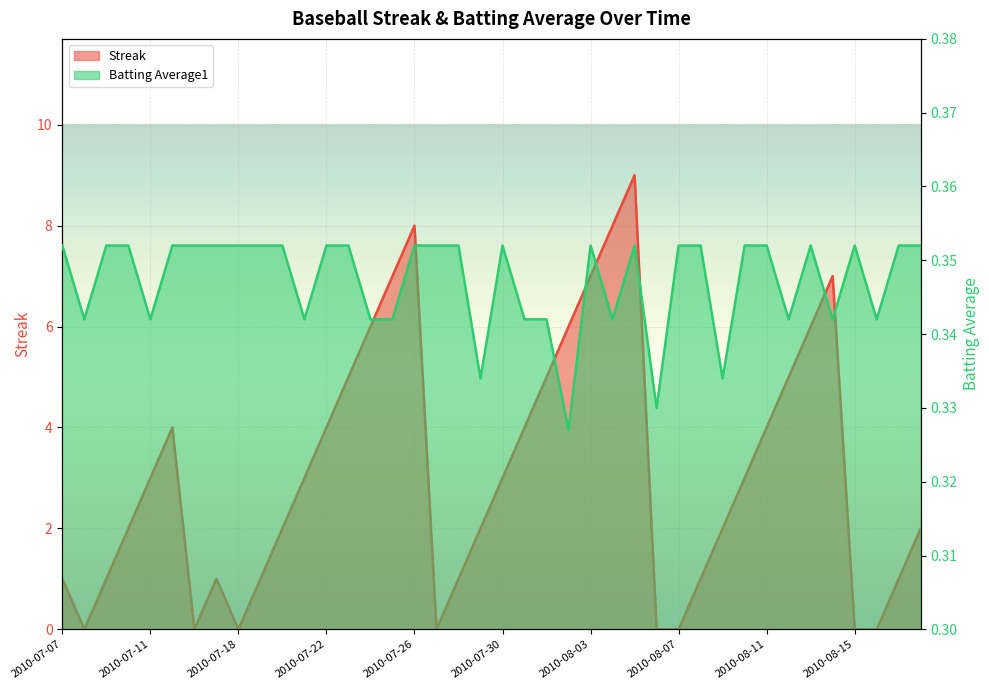

Which category has the highest value across all series?

2010-08-05